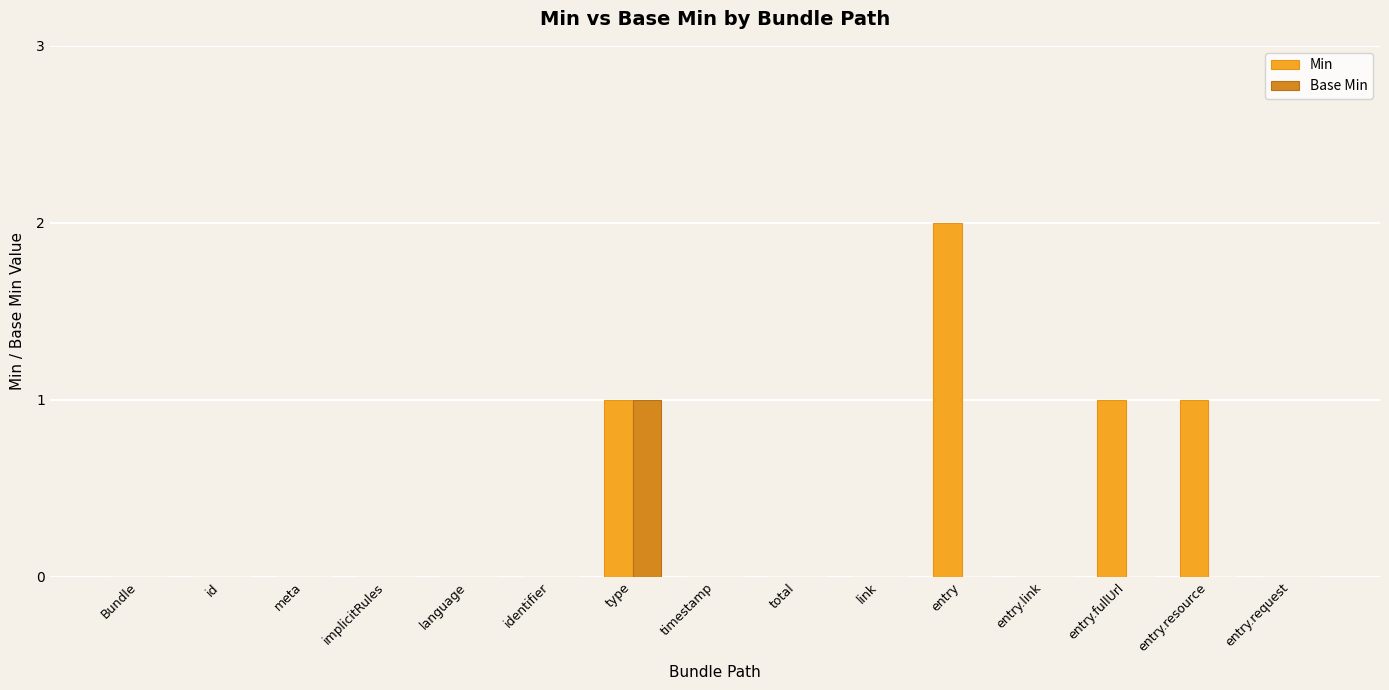

Reading left to right, transcribe all the data shown in this chart.

Min: 0	0	0	0	0	0	1	0	0	0	2	0	1	1	0
Base Min: 0	0	0	0	0	0	1	0	0	0	0	0	0	0	0